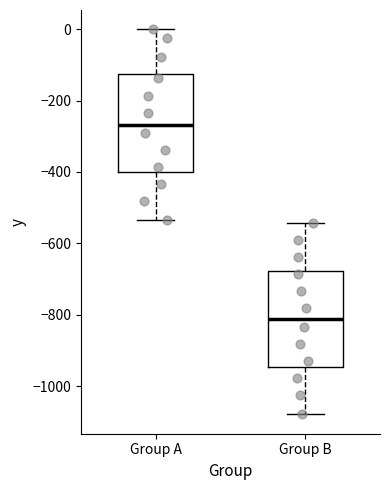

Reading left to right, transcribe this box plot: for each box, give where its median line is, the range the box spans, and where its two whiskers end, as read against the y-axis. The values are not printed on the chart, so give them approximately, as read against the axis.

Group A: median -260, box -400 to -120, whiskers -540 to 0
Group B: median -820, box -940 to -680, whiskers -1080 to -540